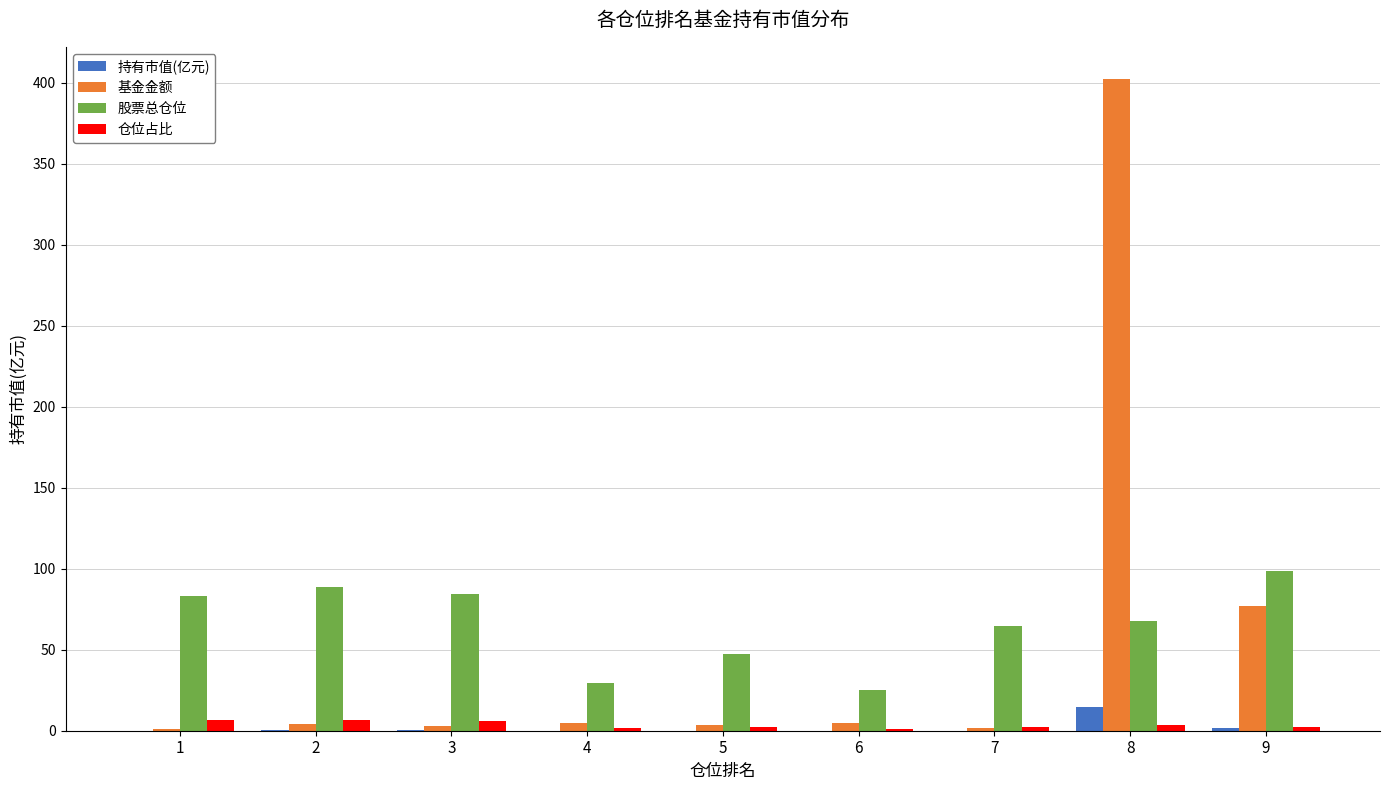

True or false: 仓位占比 has a value of 2.5 at 9.

True